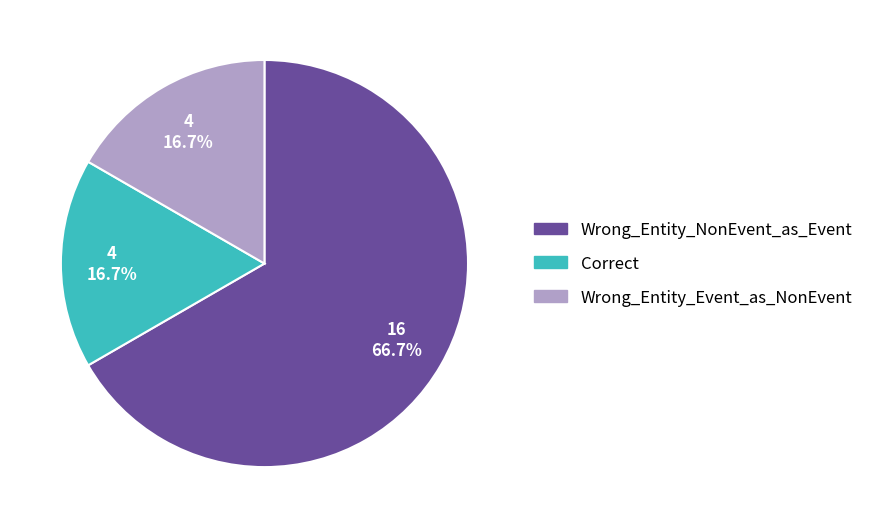

Does Correct represent more than half of the total?

No